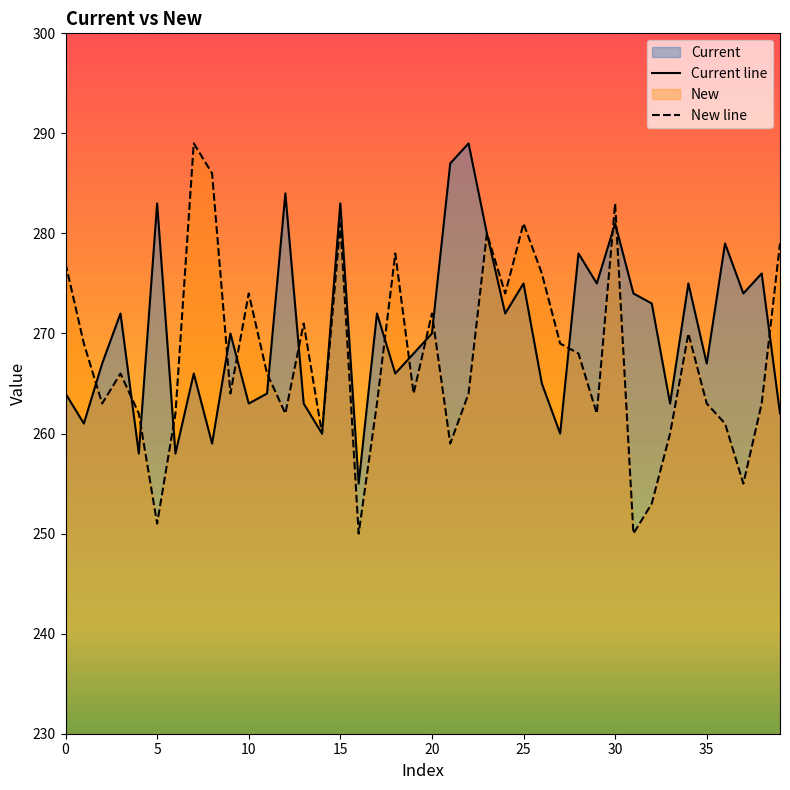

Which series has the largest range (max minus min)?

New line